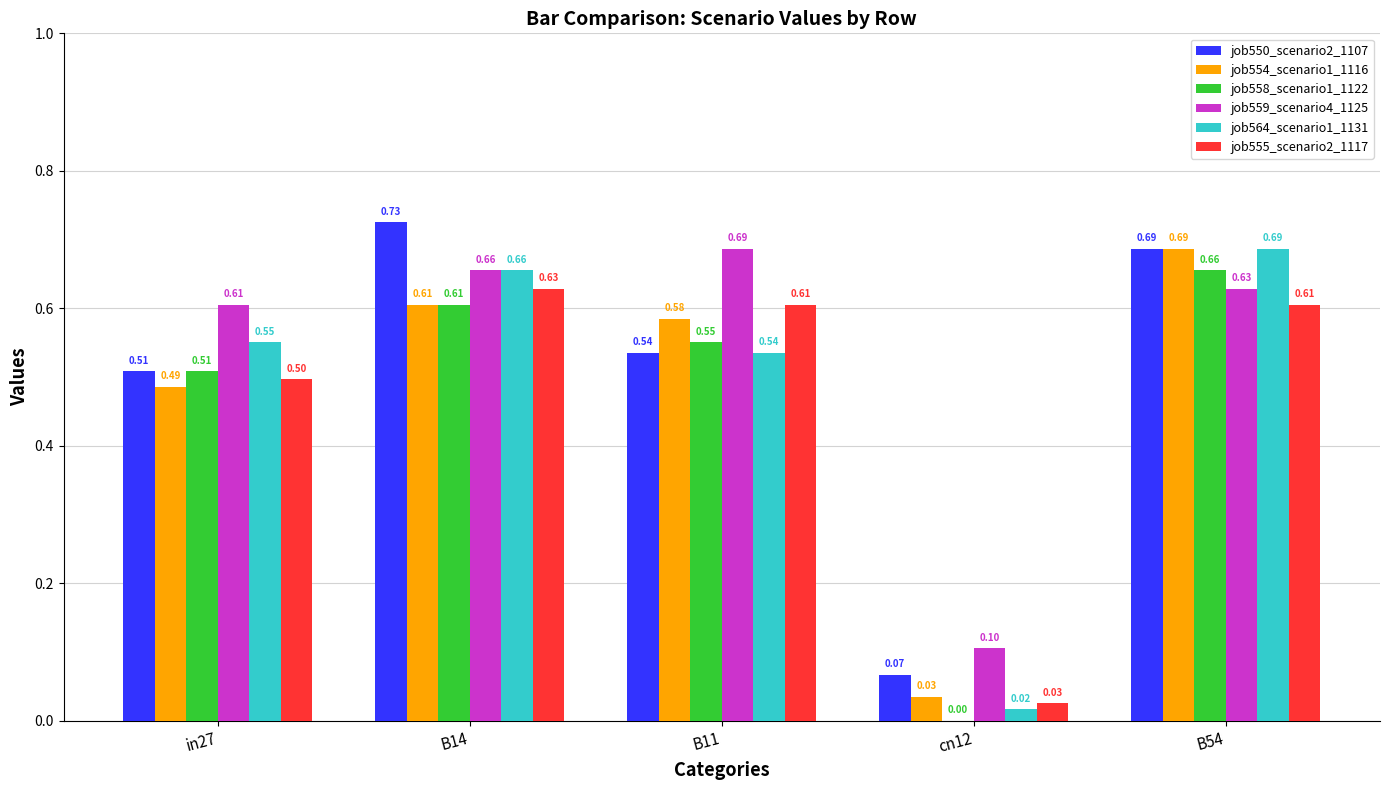

What is the total value across all series at B14?

3.9